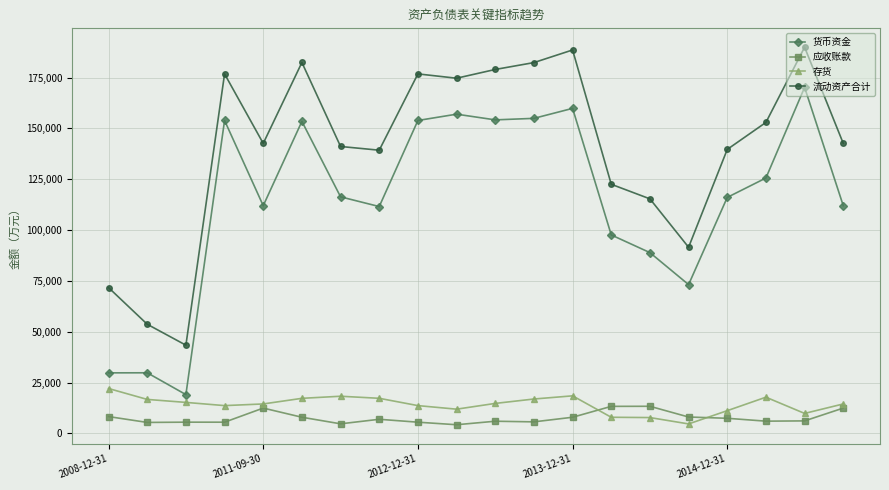

True or false: 流动资产合计 and 应收账款 intersect in this chart.

False